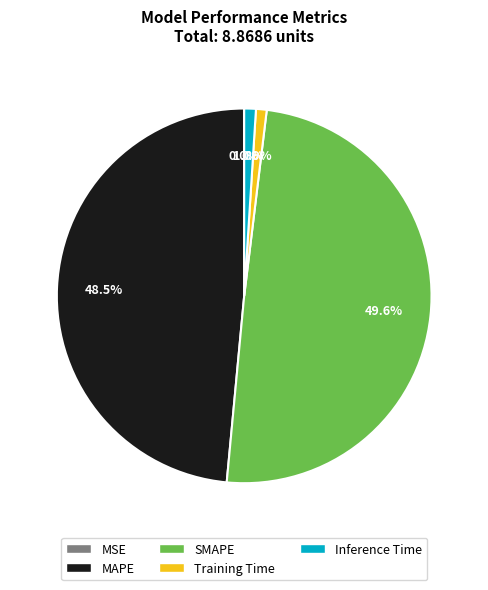

Does Inference Time represent more than half of the total?

No